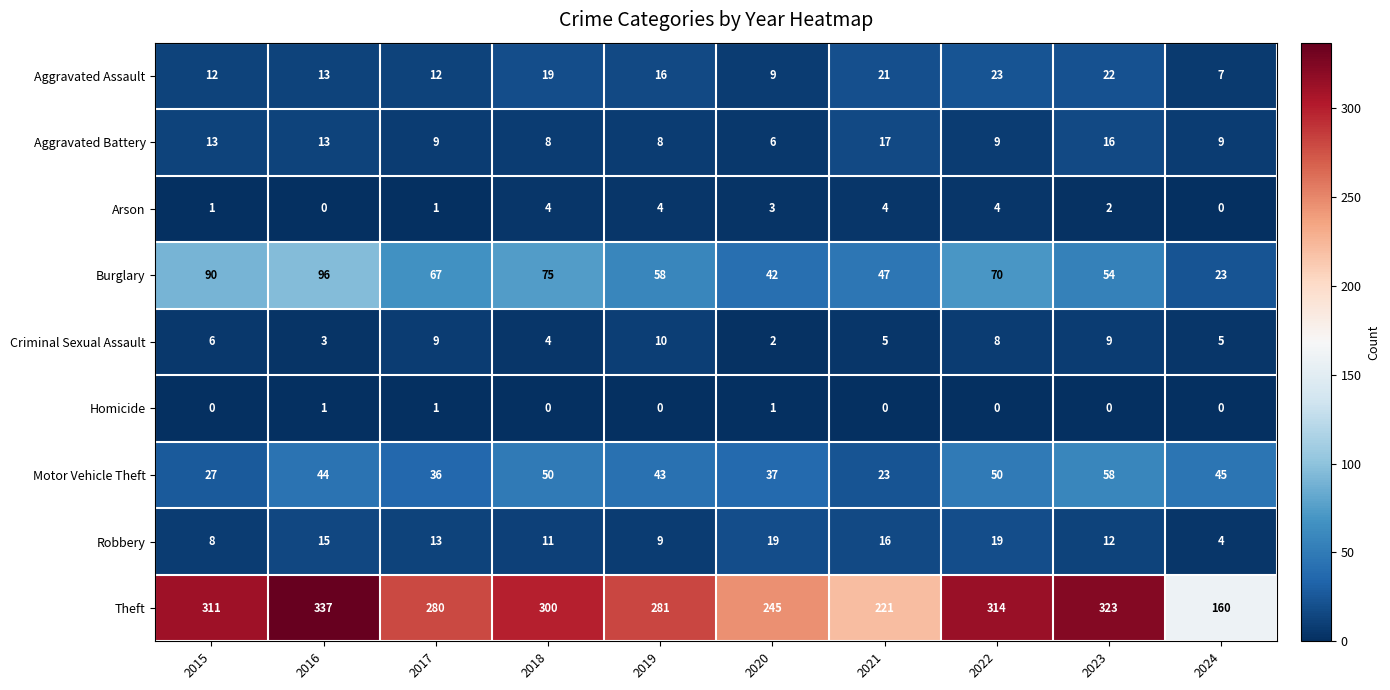

Rank the series at 2022 from highest to lowest value.

Theft, Burglary, Motor Vehicle Theft, Aggravated Assault, Robbery, Aggravated Battery, Criminal Sexual Assault, Arson, Homicide